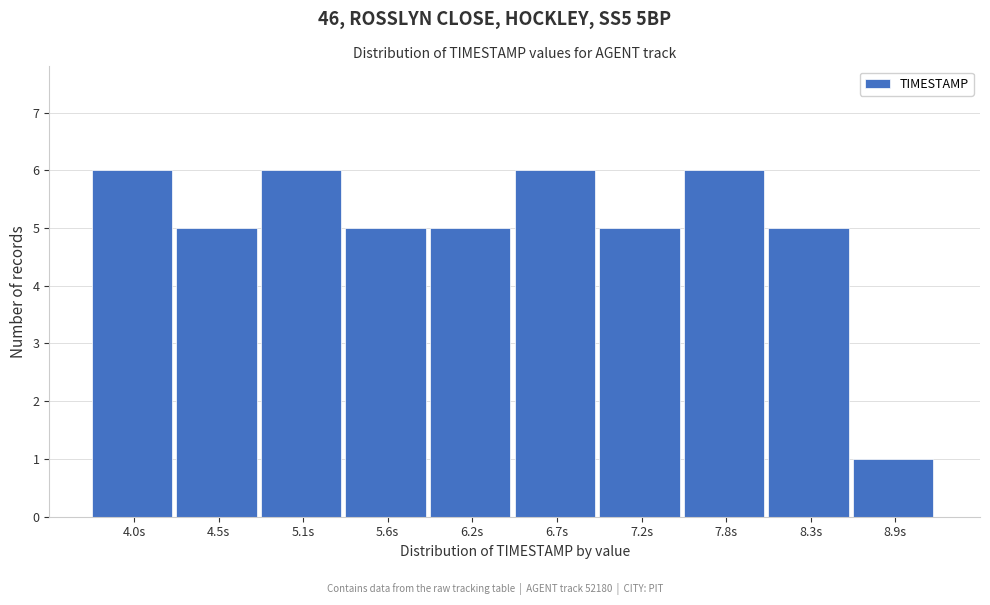

Reading left to right, transcribe all the data shown in this chart.

4.0s=6	4.5s=5	5.1s=6	5.6s=5	6.2s=5	6.7s=6	7.2s=5	7.8s=6	8.3s=5	8.9s=1